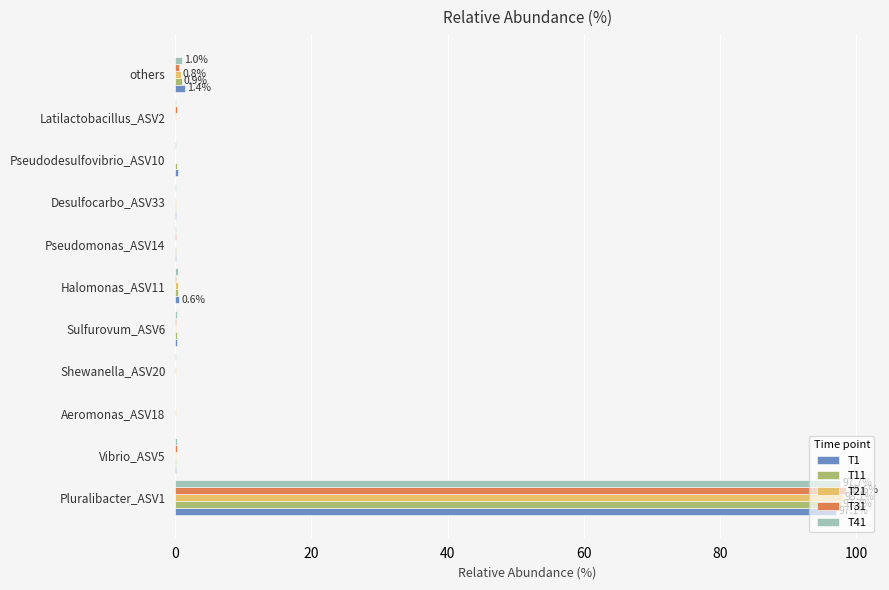

What is the sum of all T21 values?

100.0